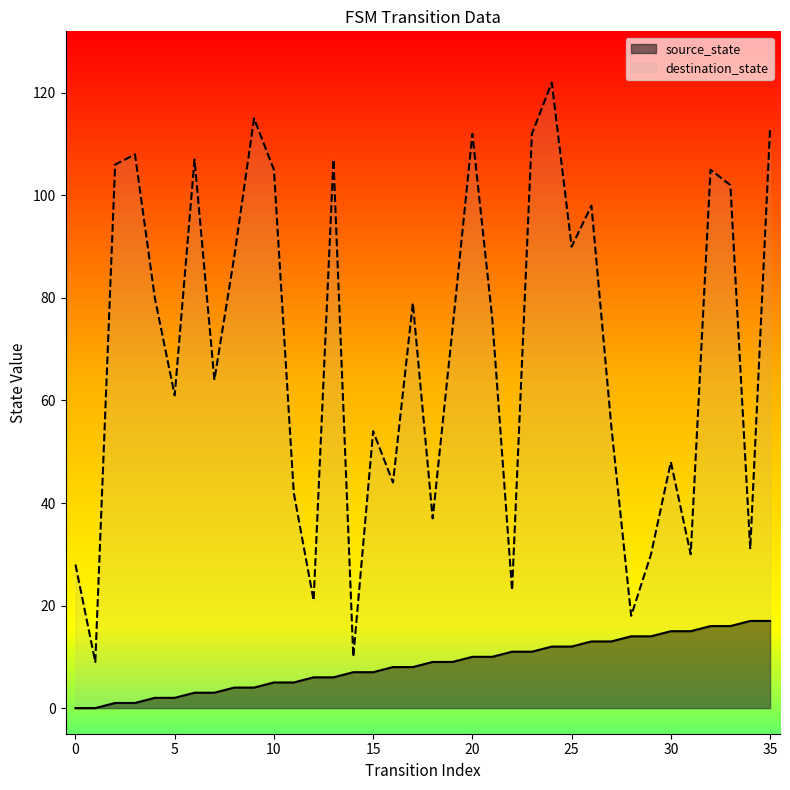

True or false: destination_state and source_state cross at least once.

False